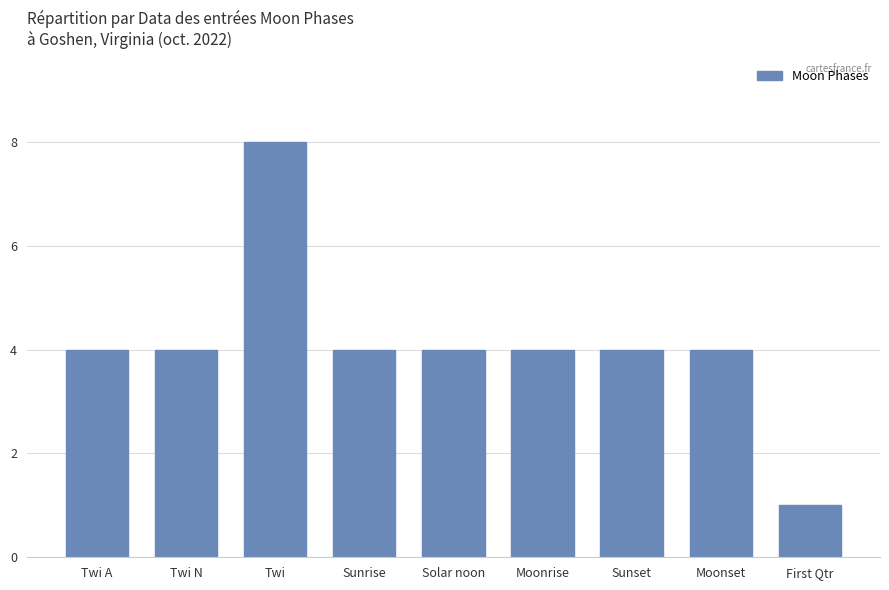

Reading right to left, what are all the values shown in this chart?

1	4	4	4	4	4	8	4	4